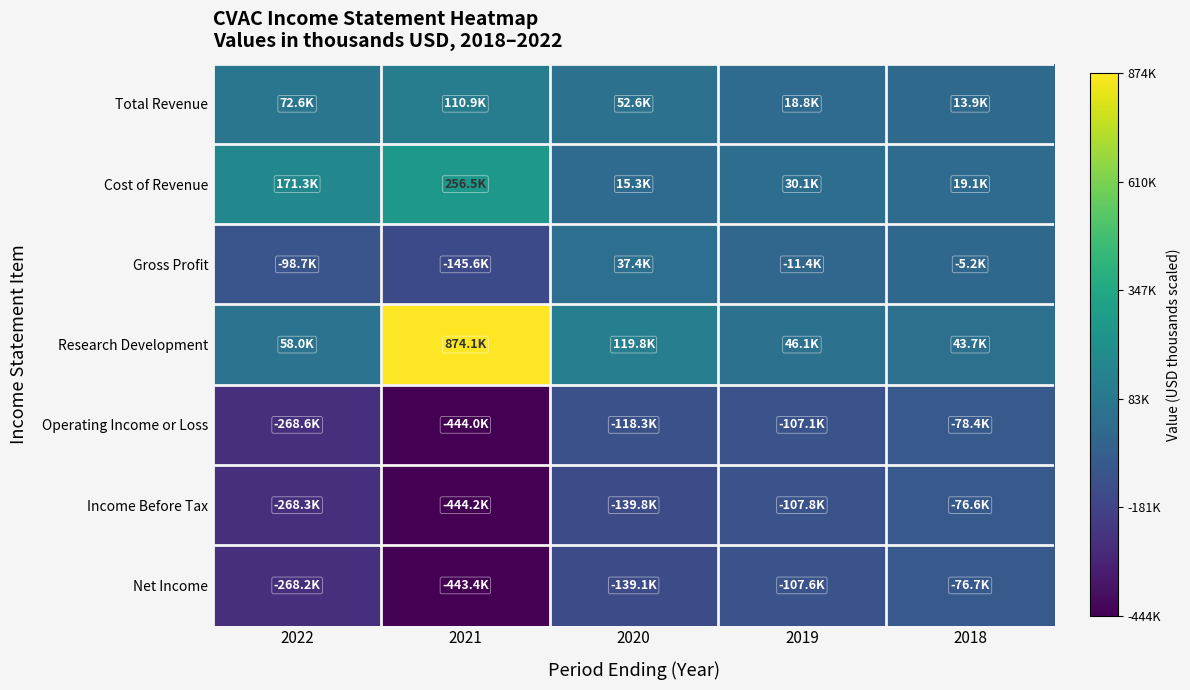

At 2021, list the series in order from largest to smallest.

Research Development, Cost of Revenue, Total Revenue, Gross Profit, Net Income, Operating Income or Loss, Income Before Tax